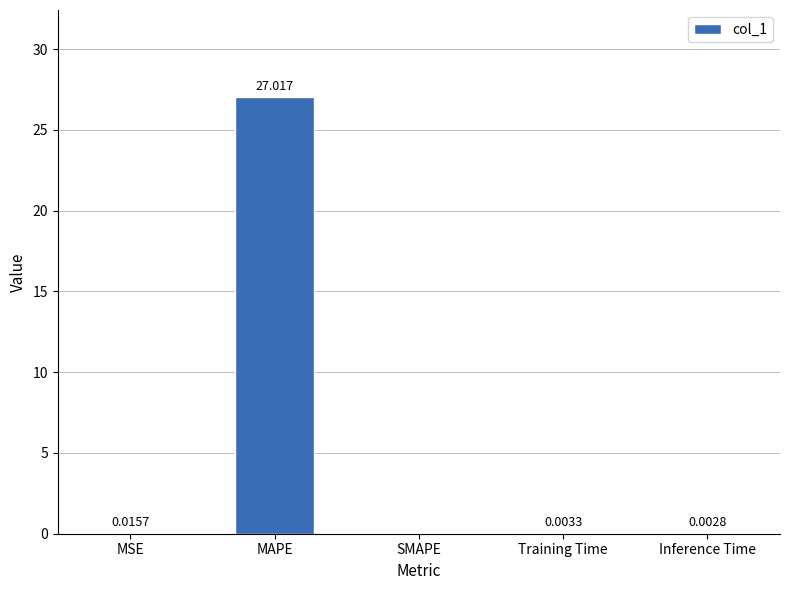

At which category does the chart reach its peak across all series?

MAPE